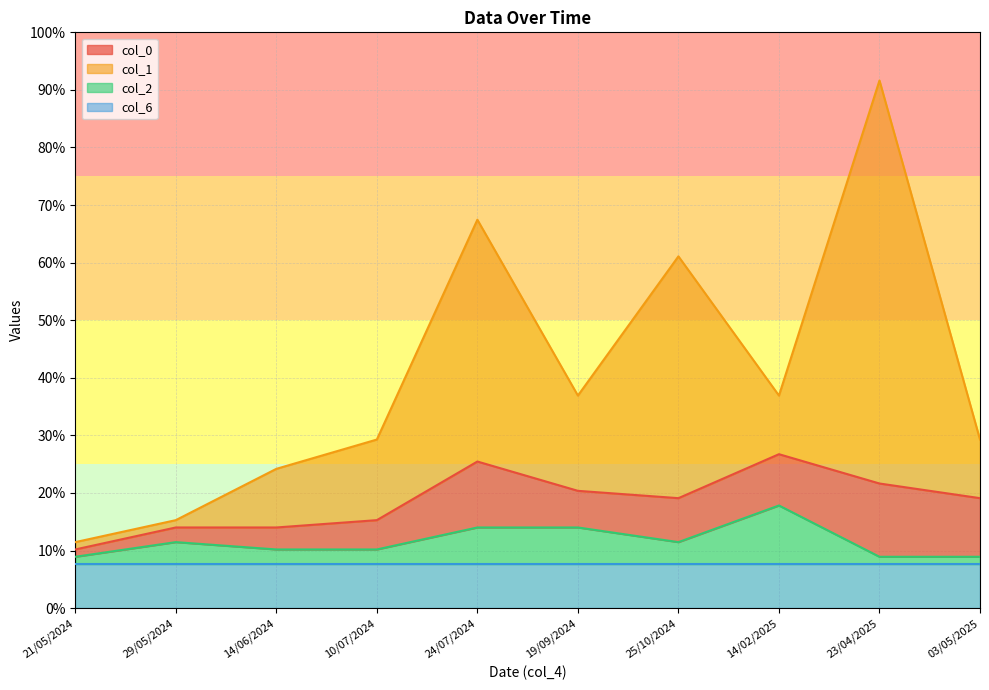

How many interior local valleys does the col_1 series have?

2